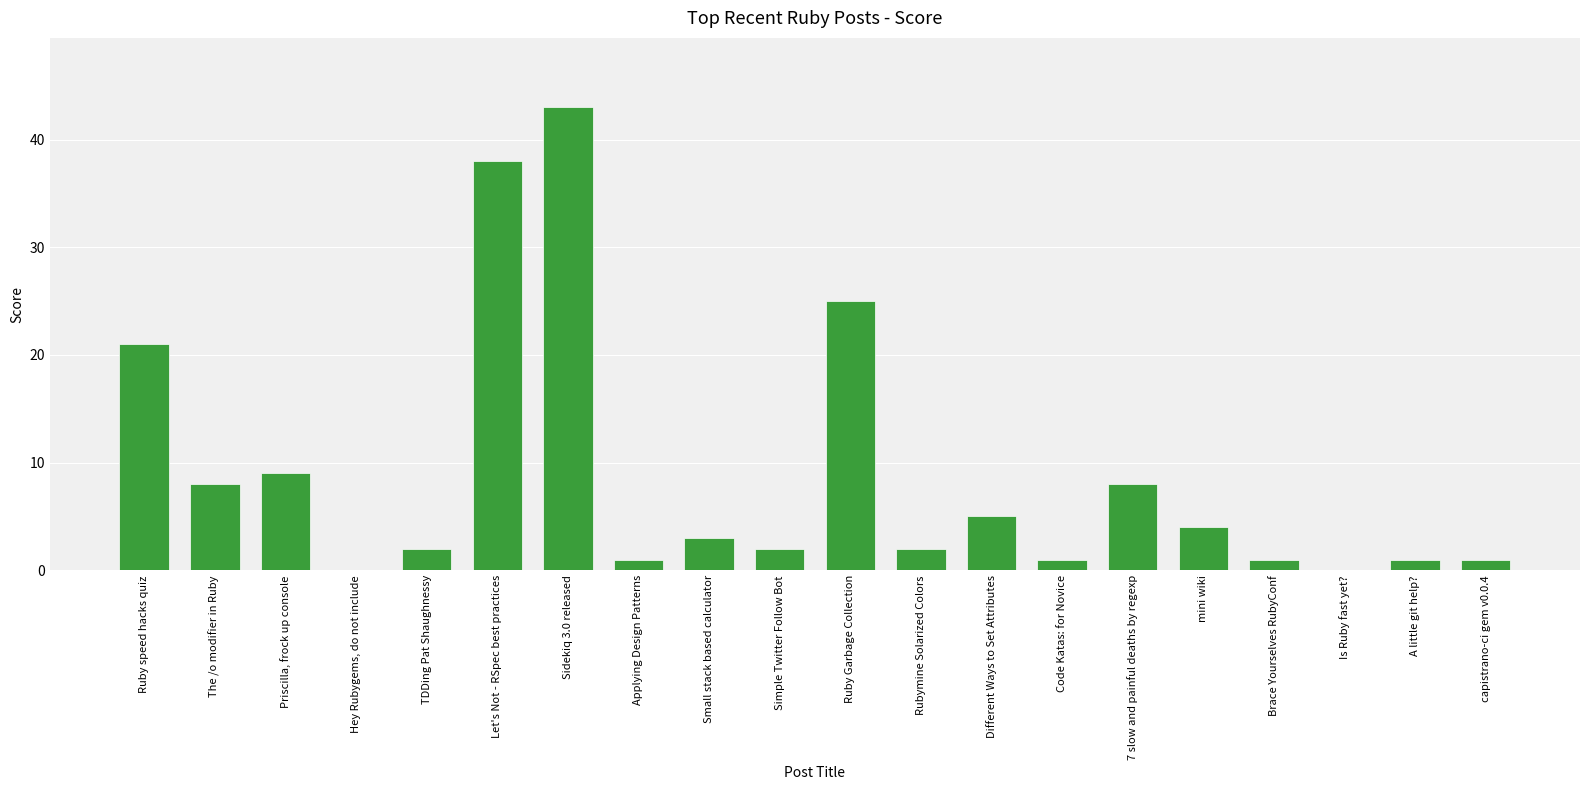

What is the difference between the values at 7 slow and painful deaths by regexp and Brace Yourselves RubyConf?

7